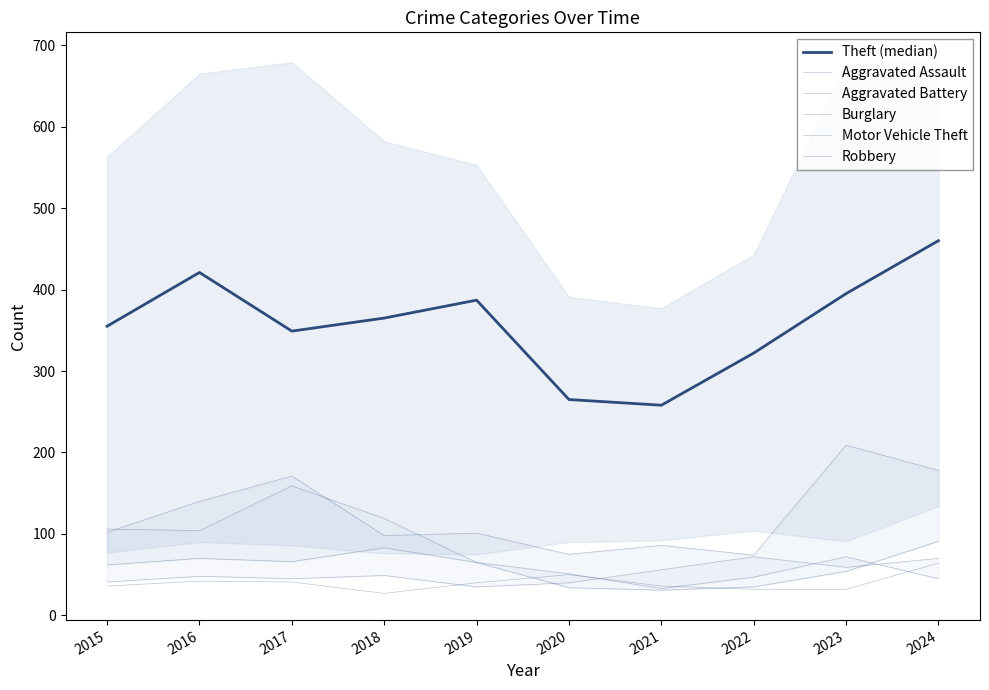

How many lines are shown in the chart?

6